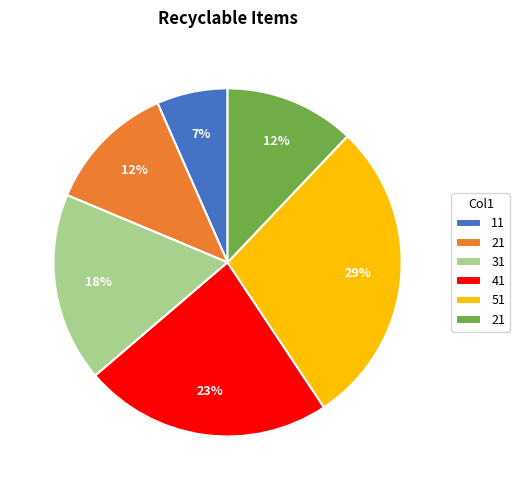

To the nearest percent, what is the difference between the largest and smallest slice percentages?

22%